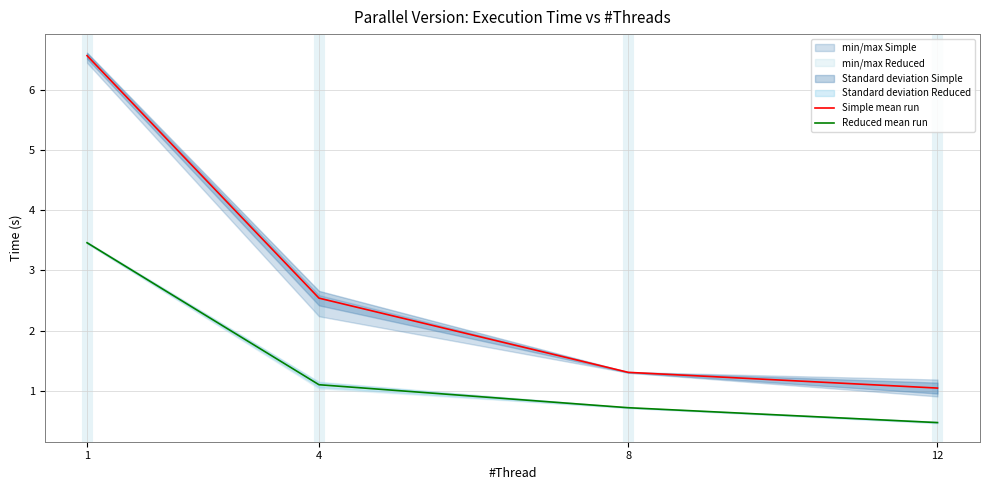

True or false: Simple mean run and Reduced mean run intersect in this chart.

False